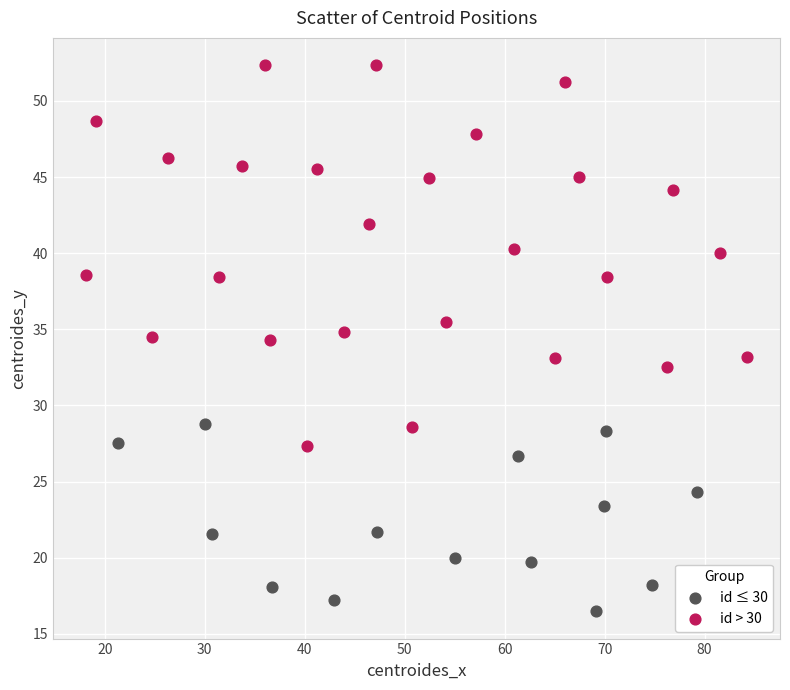

Which series contains the highest Y value?

id > 30